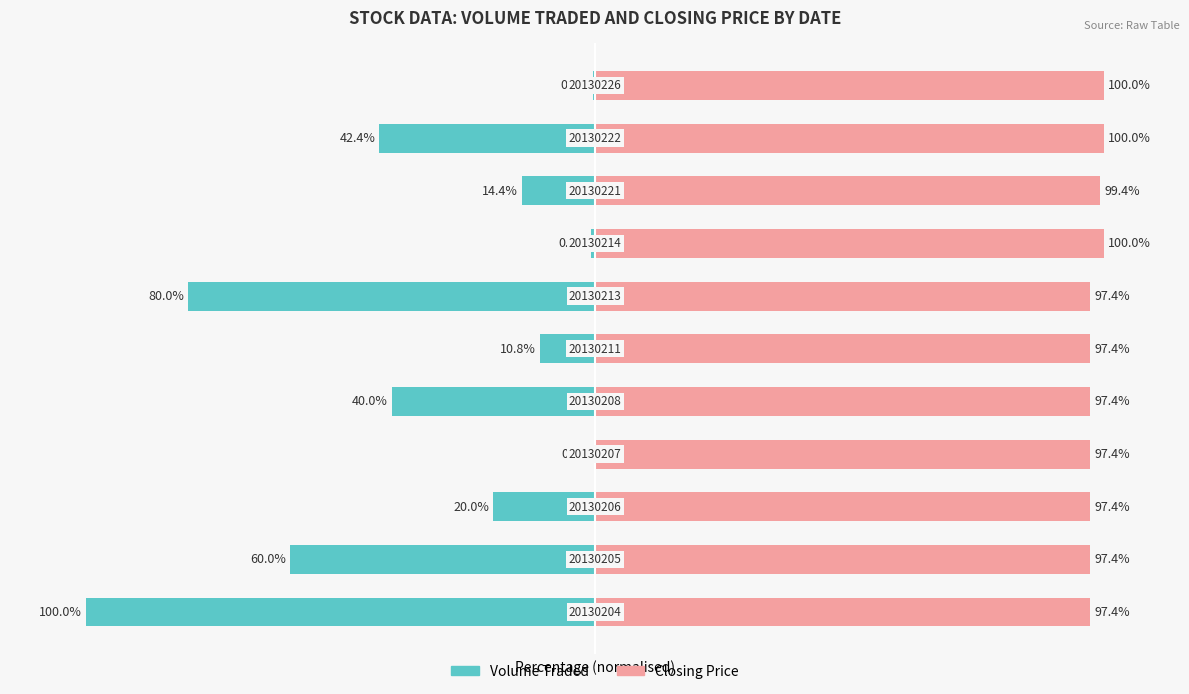

Rank the series by their maximum value, from lowest to highest.

Volume Traded, Closing Price